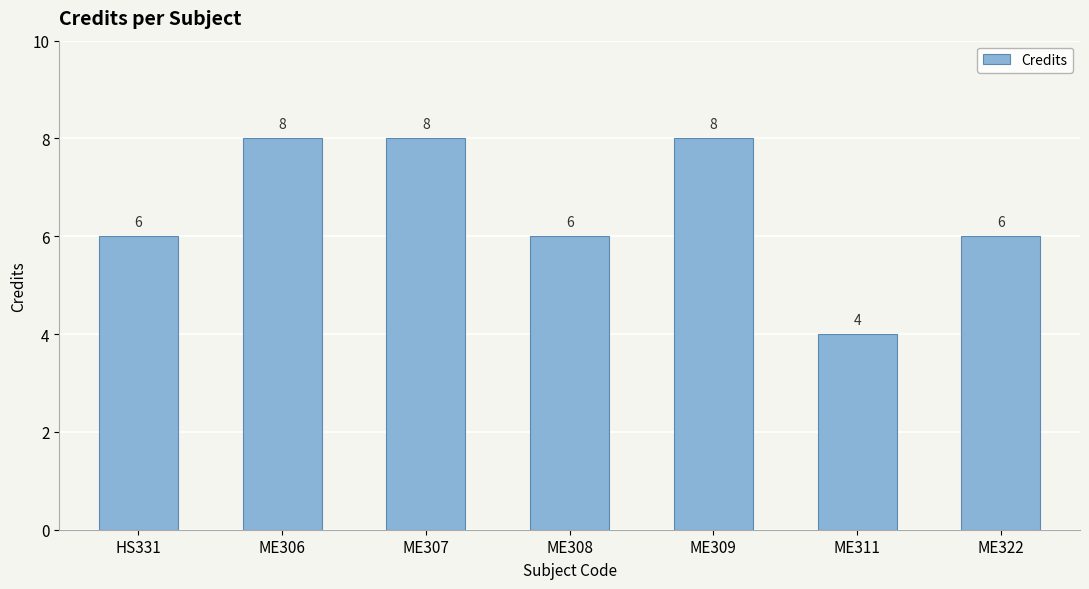

What is the label of the 7th bar from the right?

HS331